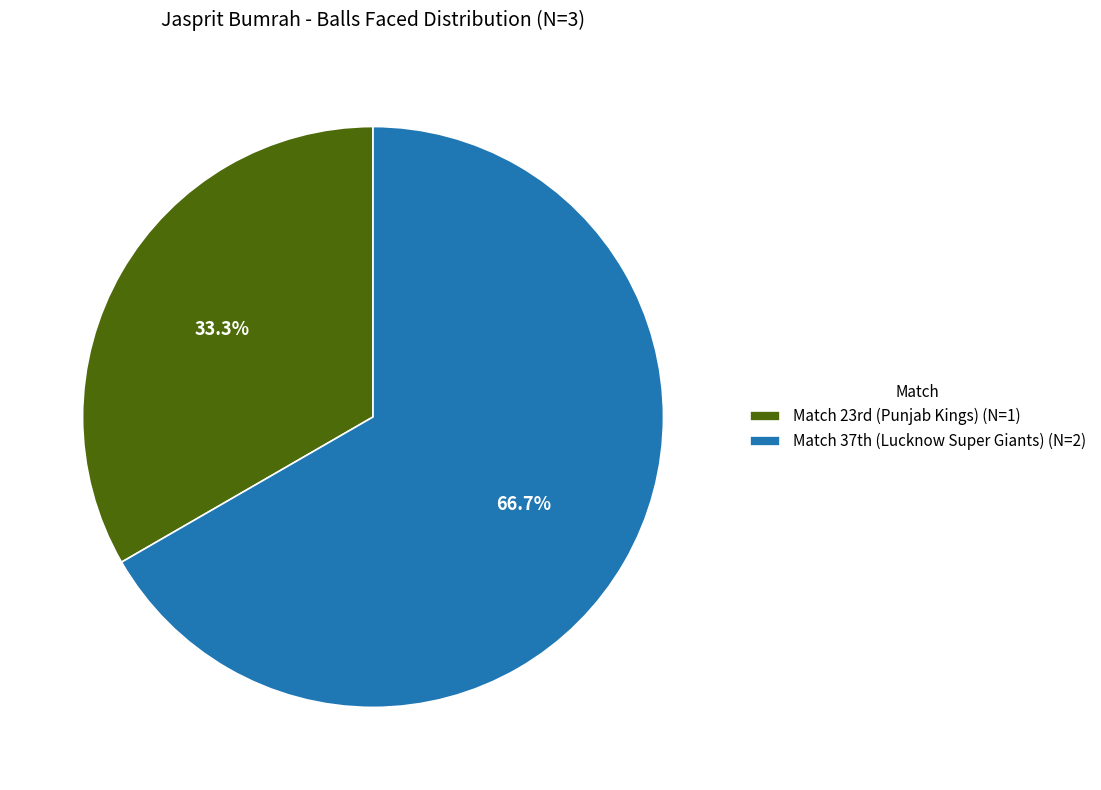

To the nearest percent, what is the difference between the largest and smallest slice percentages?

33%